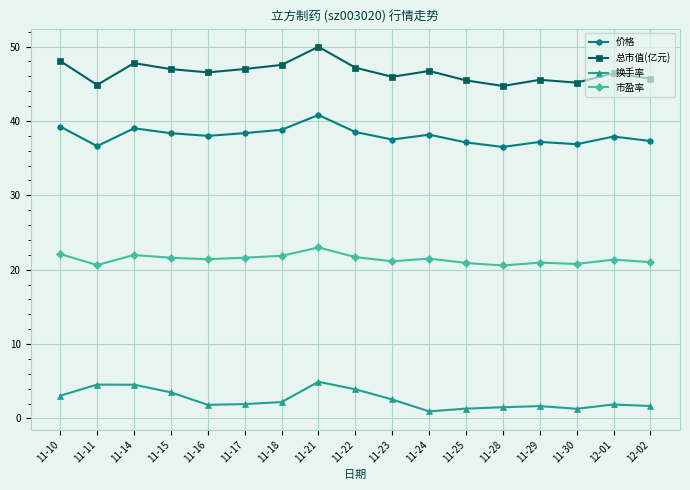

What is the maximum value for 价格?

40.8